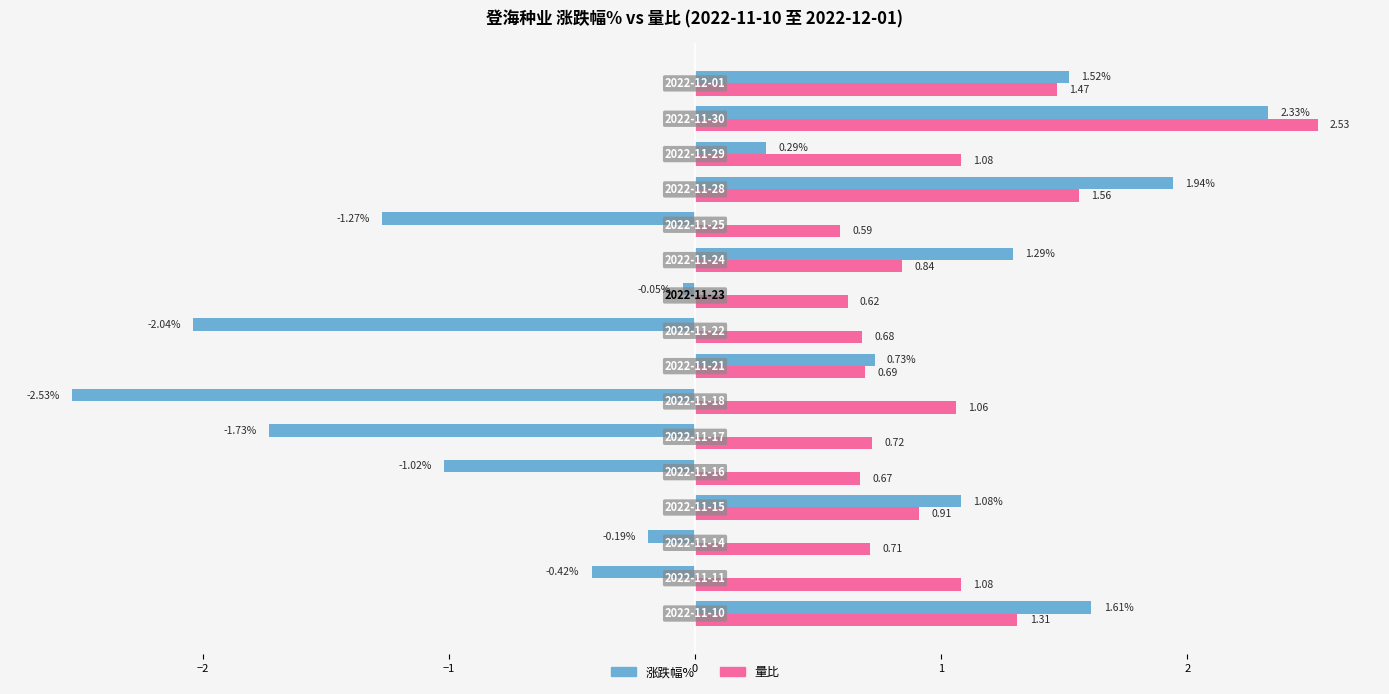

What is the difference between the maximum and minimum values in the 涨跌幅% series?

4.9